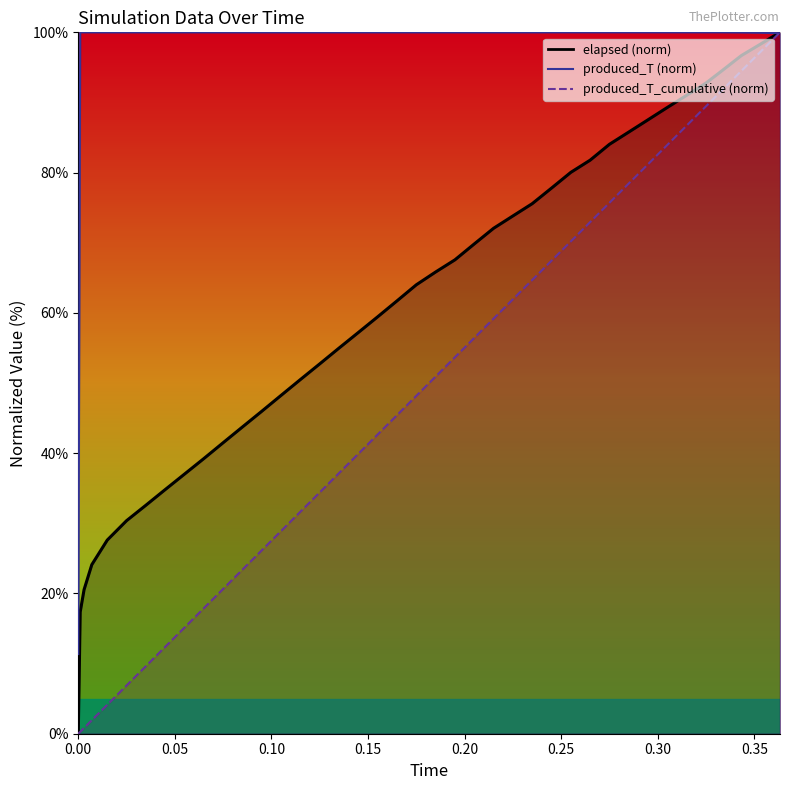

What is the label of the 40th point from the left?

0.3633